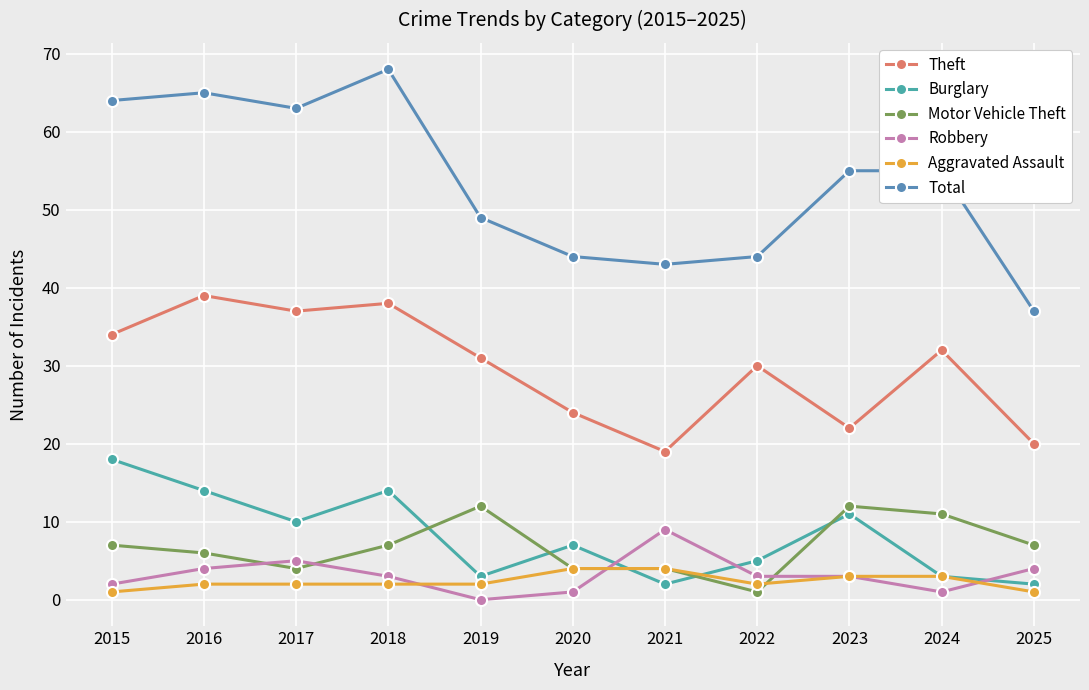

Reading right to left, extract all data points from this chart.

Theft: 20	32	22	30	19	24	31	38	37	39	34
Burglary: 2	3	11	5	2	7	3	14	10	14	18
Motor Vehicle Theft: 7	11	12	1	4	4	12	7	4	6	7
Robbery: 4	1	3	3	9	1	0	3	5	4	2
Aggravated Assault: 1	3	3	2	4	4	2	2	2	2	1
Total: 37	55	55	44	43	44	49	68	63	65	64